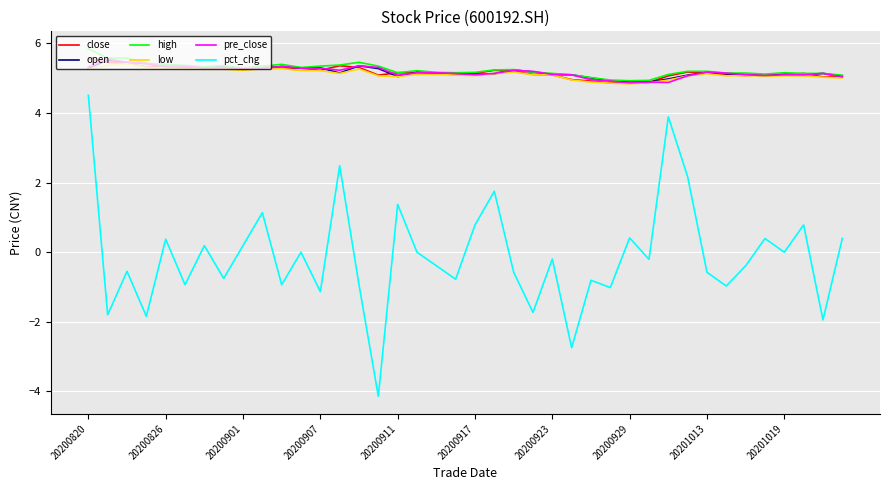

True or false: open and pct_chg intersect in this chart.

False